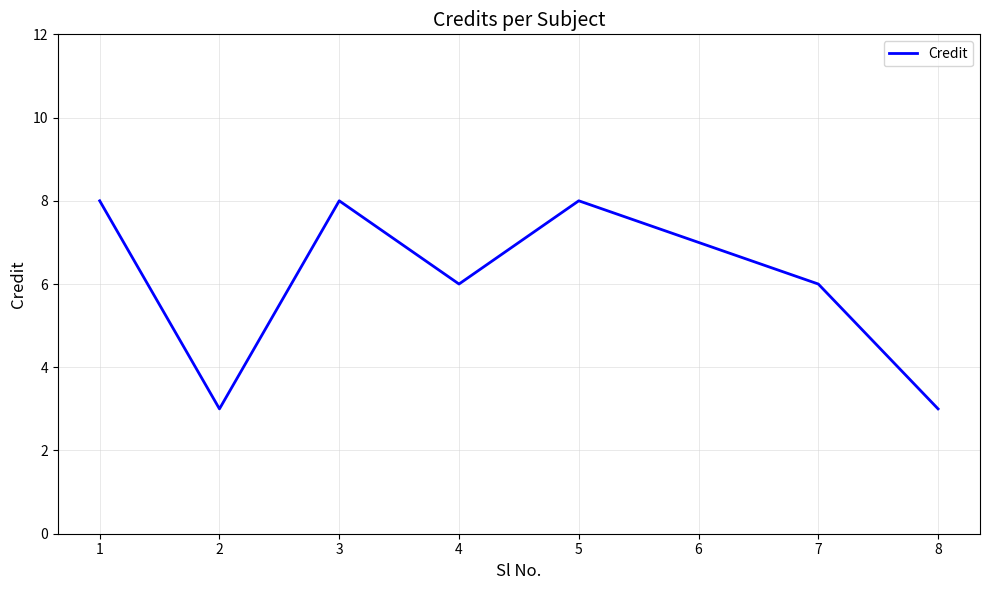

What is the change in value from 2 to 3?

+5